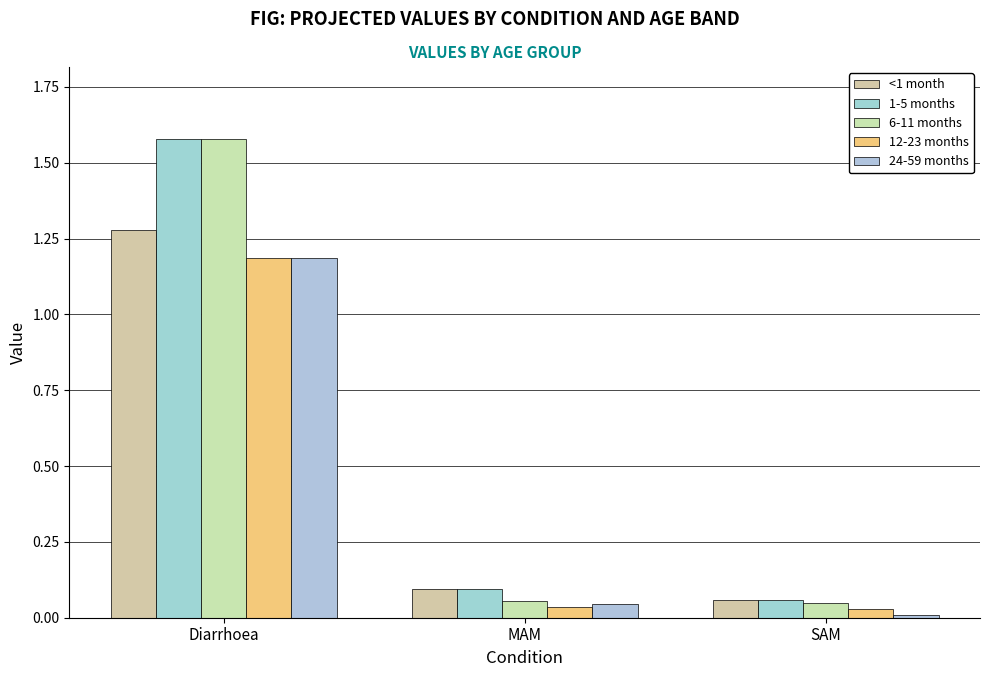

Where is 24-59 months nearest to the value 0?

SAM